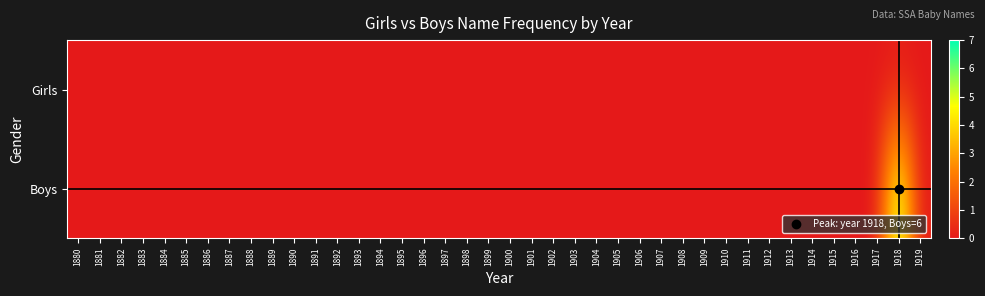

Which series has the widest spread of values?

Boys